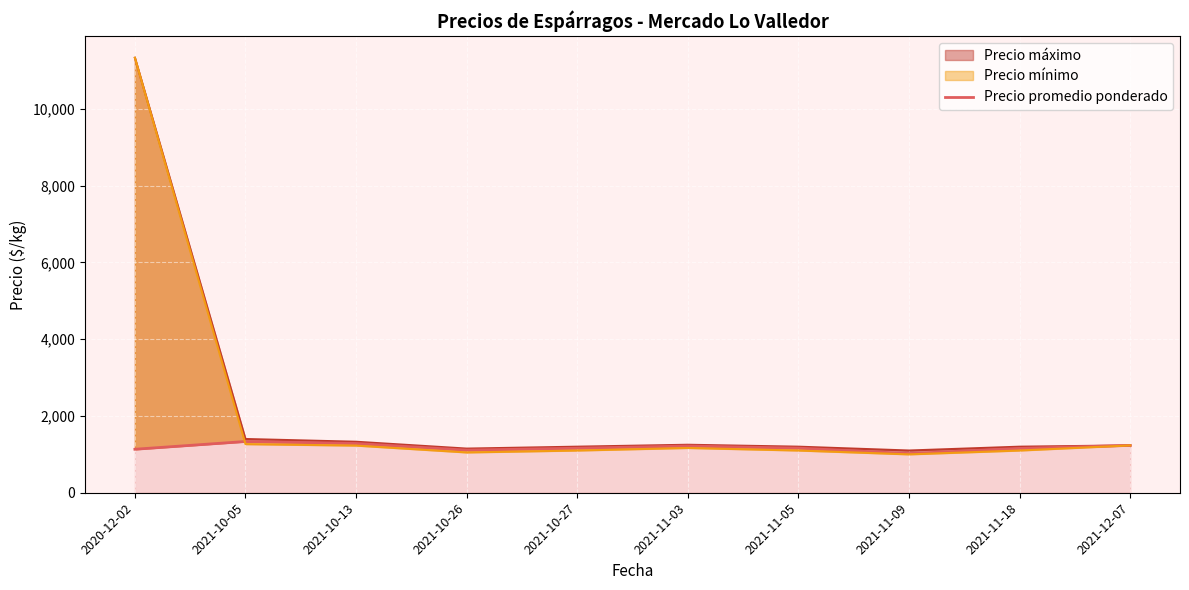

The chart shows a value of 1218.0 at 2021-11-03. True or false?

True